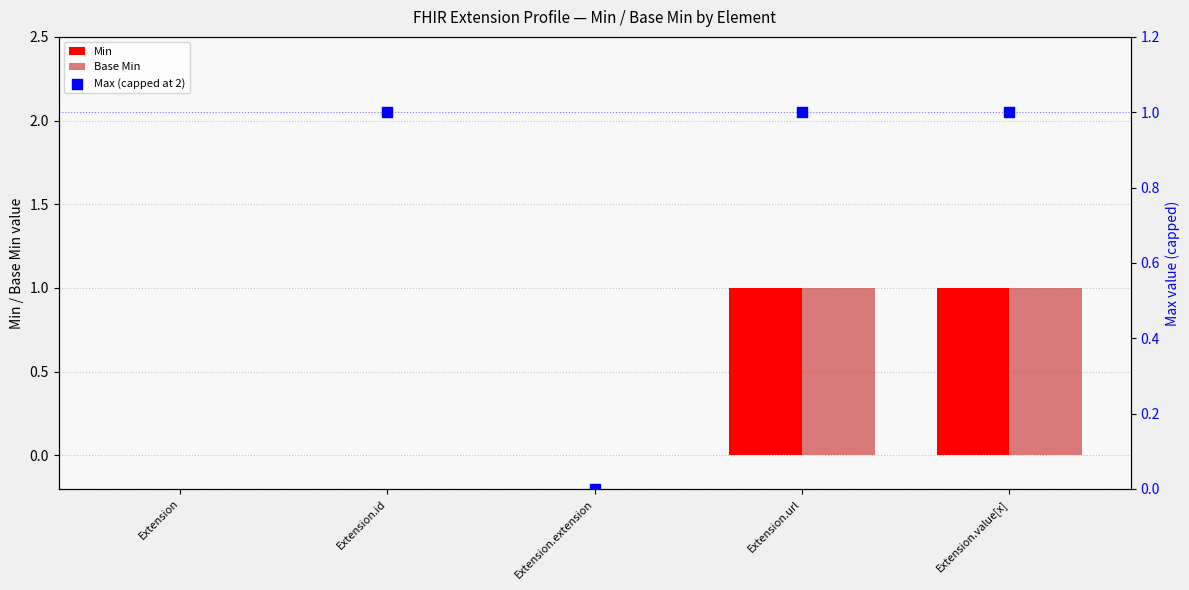

At how many categories does at least one series exceed 1?

1